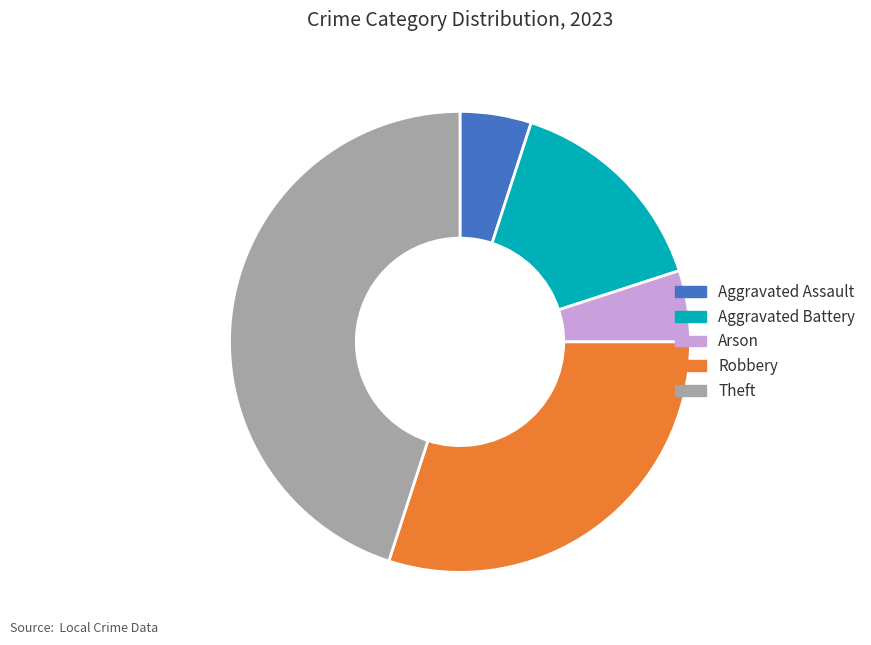

The Aggravated Battery slice represents 15% of the pie. True or false?

True